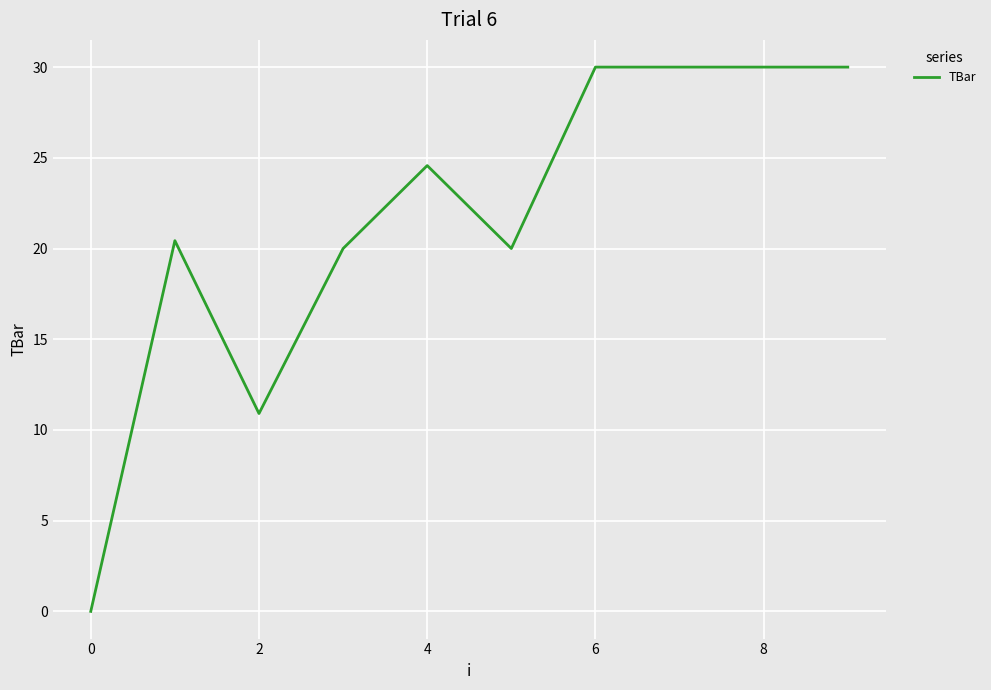

What is the difference between the maximum and minimum values?

30.0